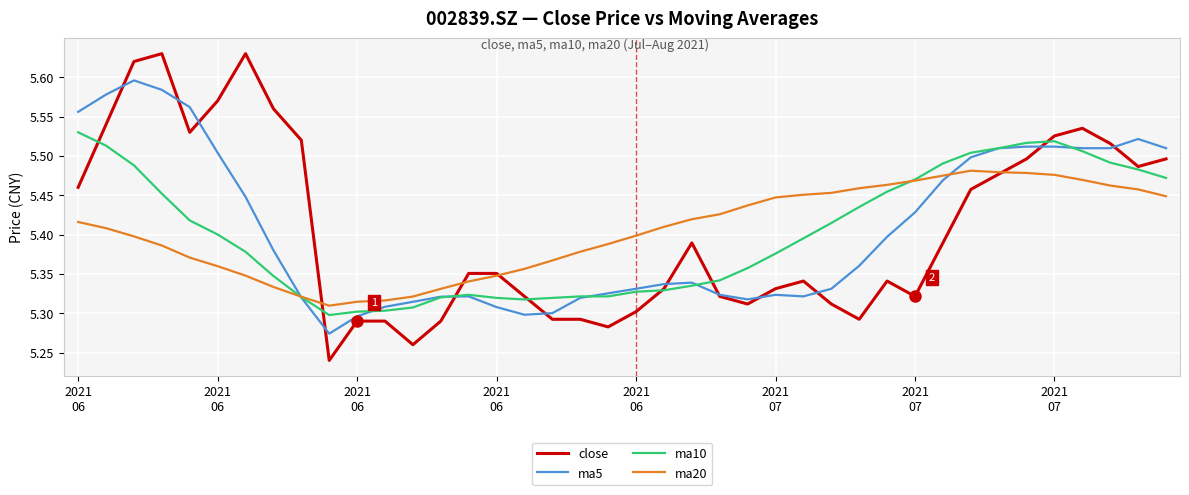

What is the difference between the maximum and second lowest values in the ma20 series?

0.2